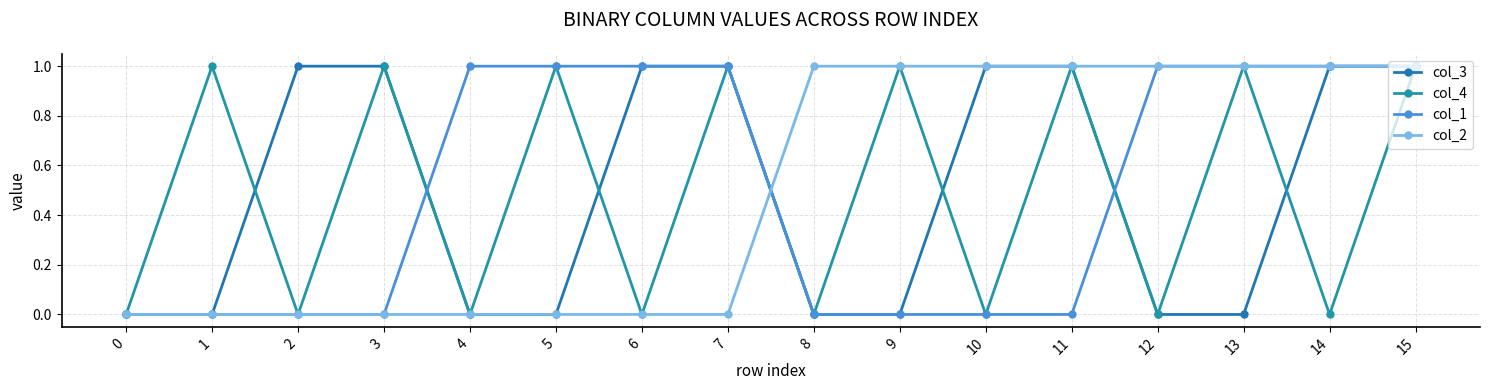

How many series are shown in this chart?

4